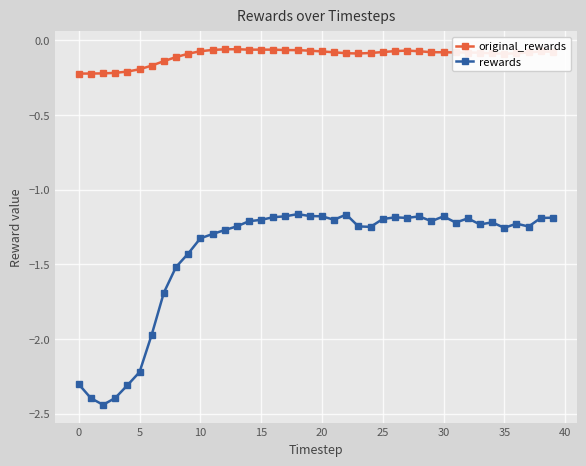

Which series has the widest spread of values?

rewards